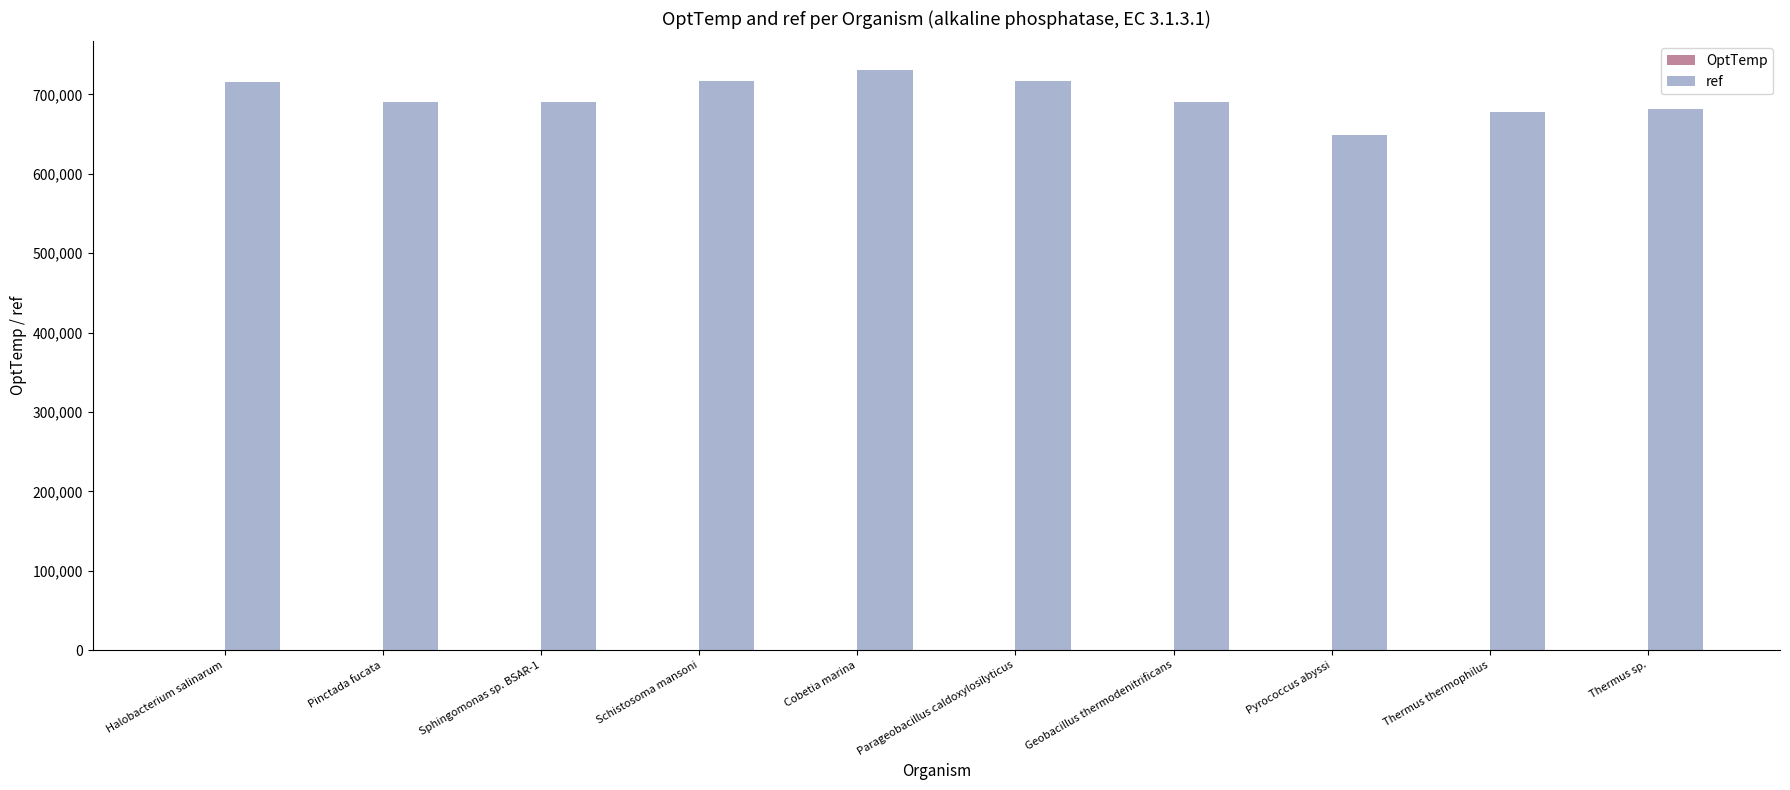

The ref series shows 403115 at Thermus sp.. True or false?

False